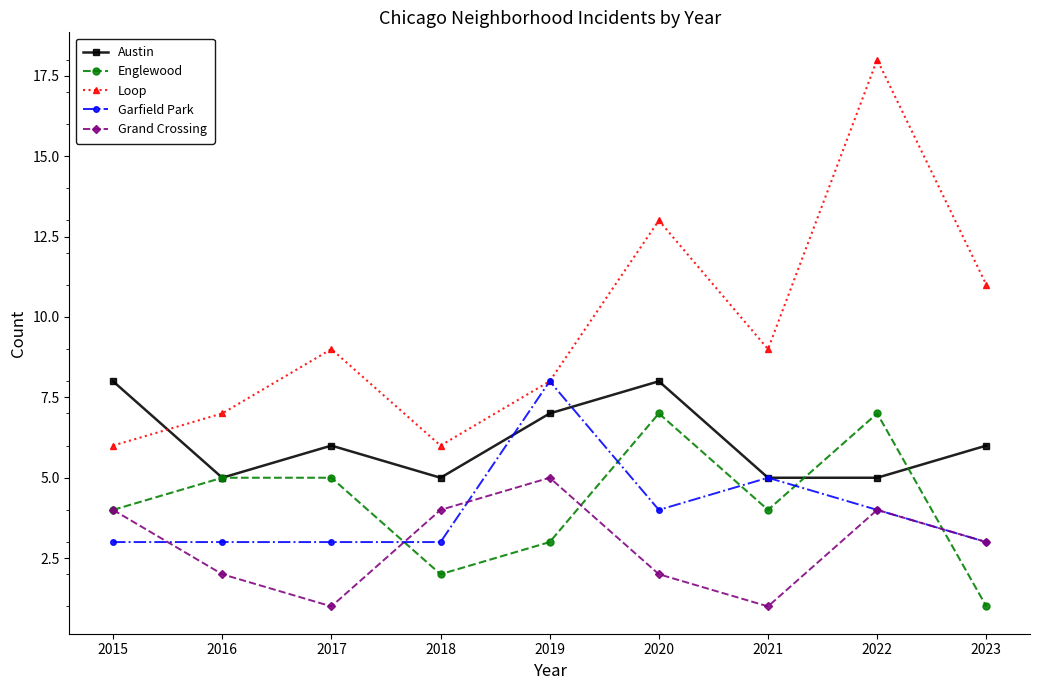

What are all the series names shown in the legend?

Austin, Englewood, Loop, Garfield Park, Grand Crossing